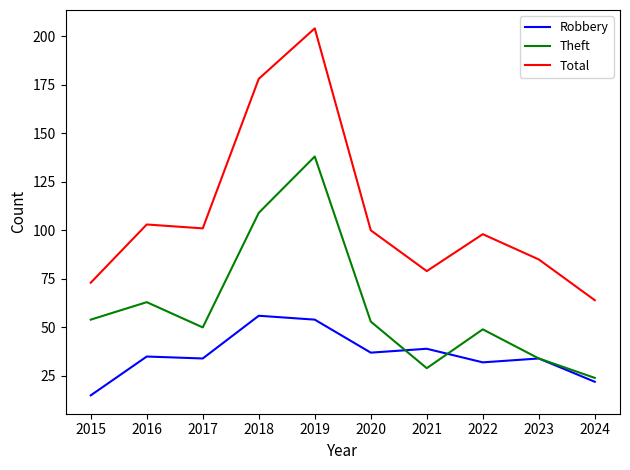

What is the lowest value of the Robbery series?

15